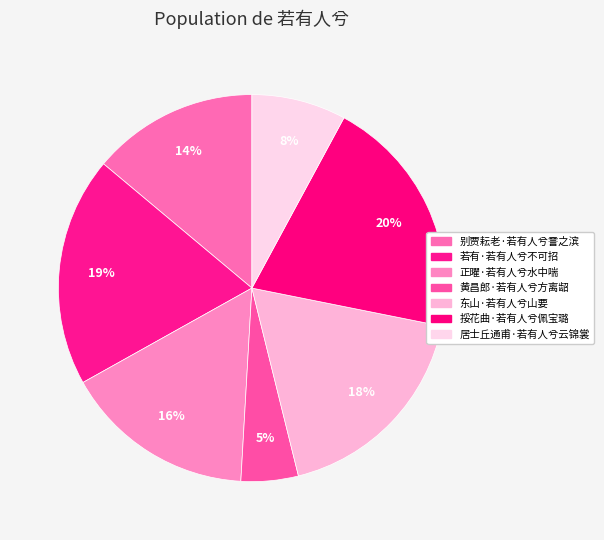

What is the total percentage of 若有·若有人兮不可招 and 黄昌郎·若有人兮方离龆?

24.0%